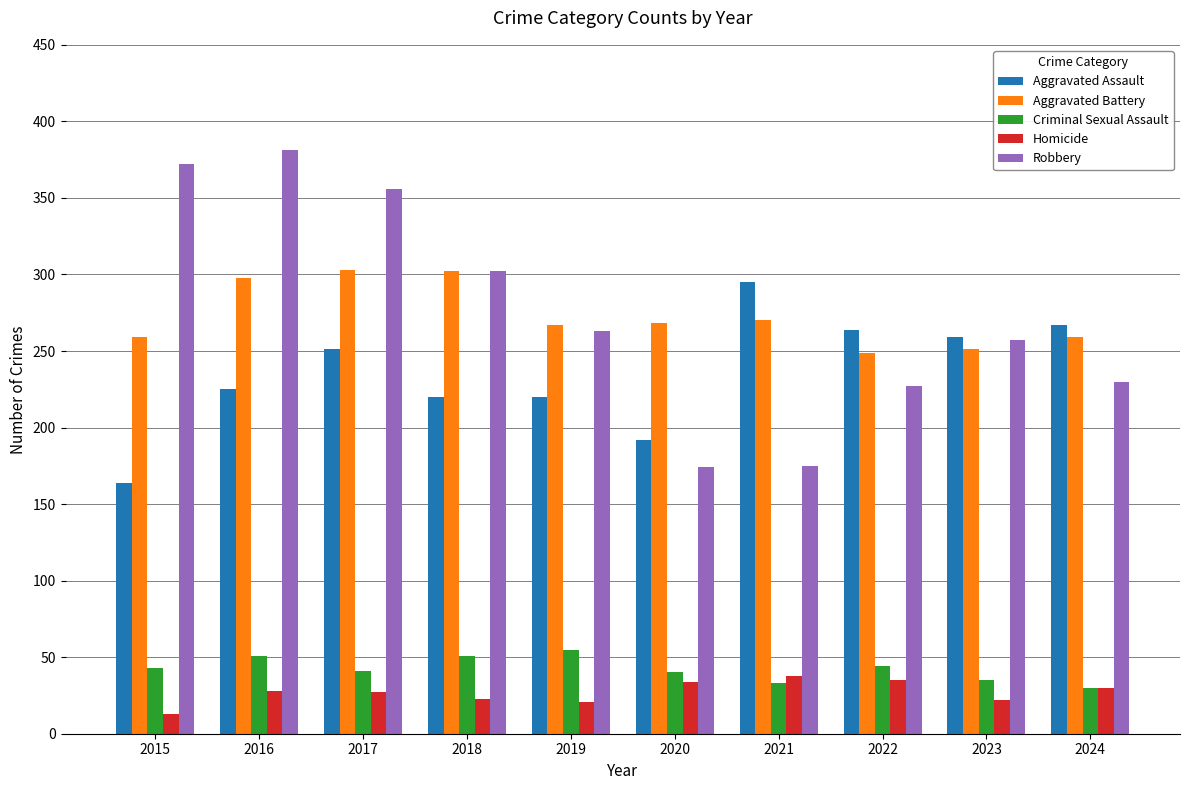

What is the spread (max minus min) of values at 2020?

234